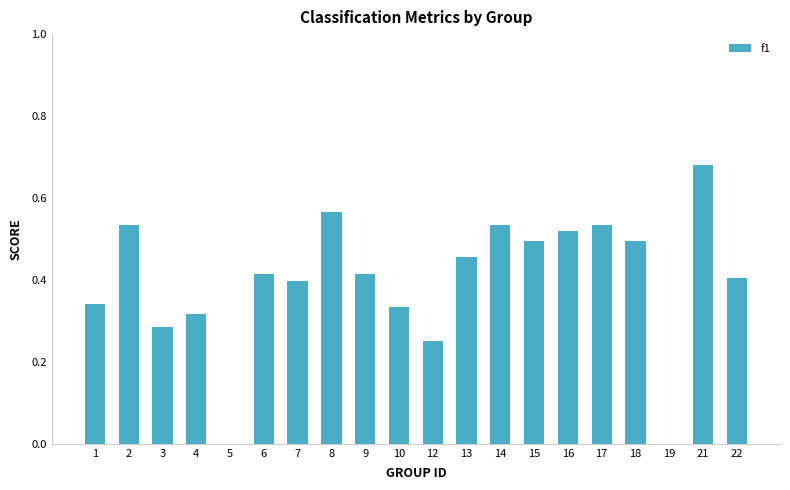

How many values are between 0 and 1?

20